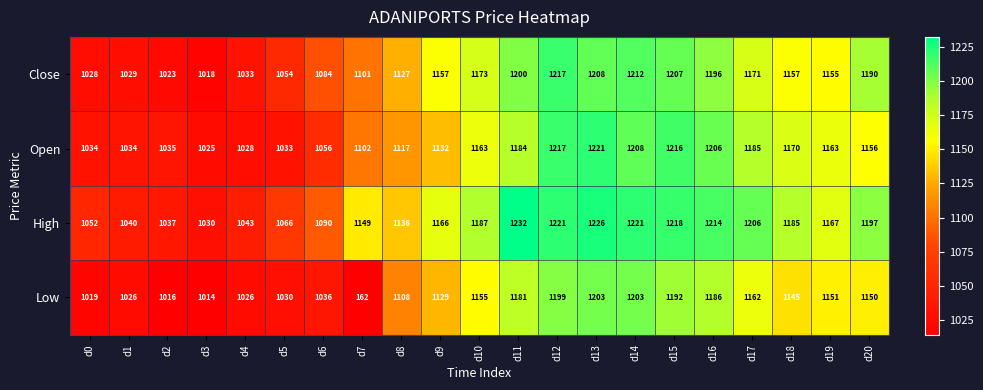

What is the sum of the High values at d20 and d5?

2263